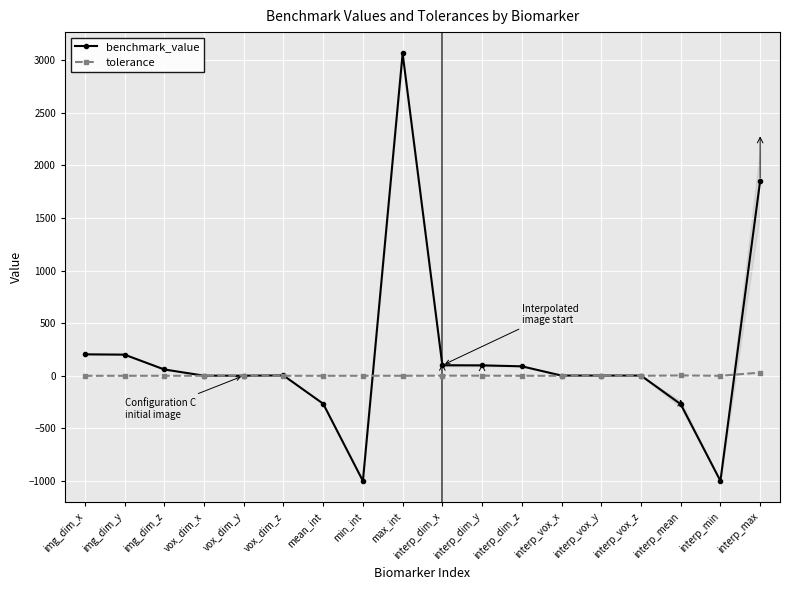

Is it true that tolerance equals 1.0 at interp_dim_x?

True